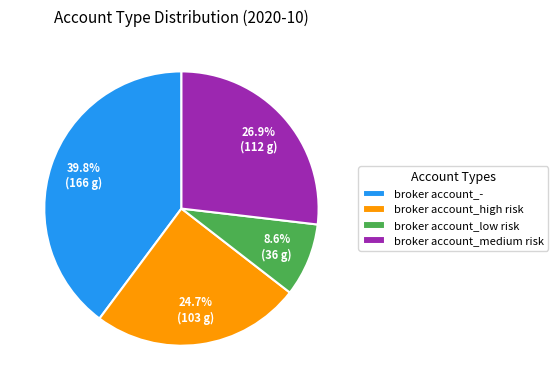

Count the number of slices in the pie.

4